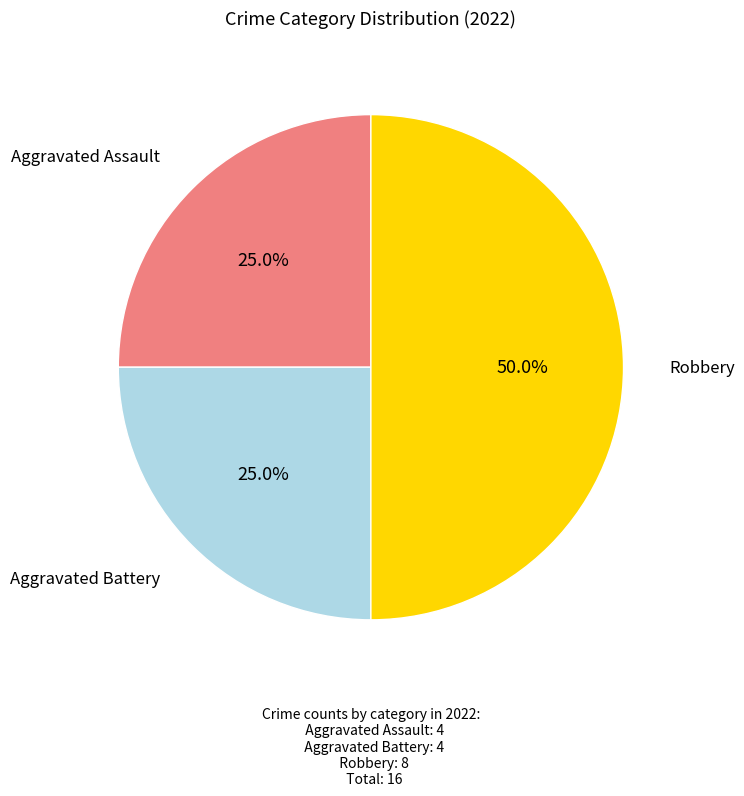

How many segments does this pie chart have?

3